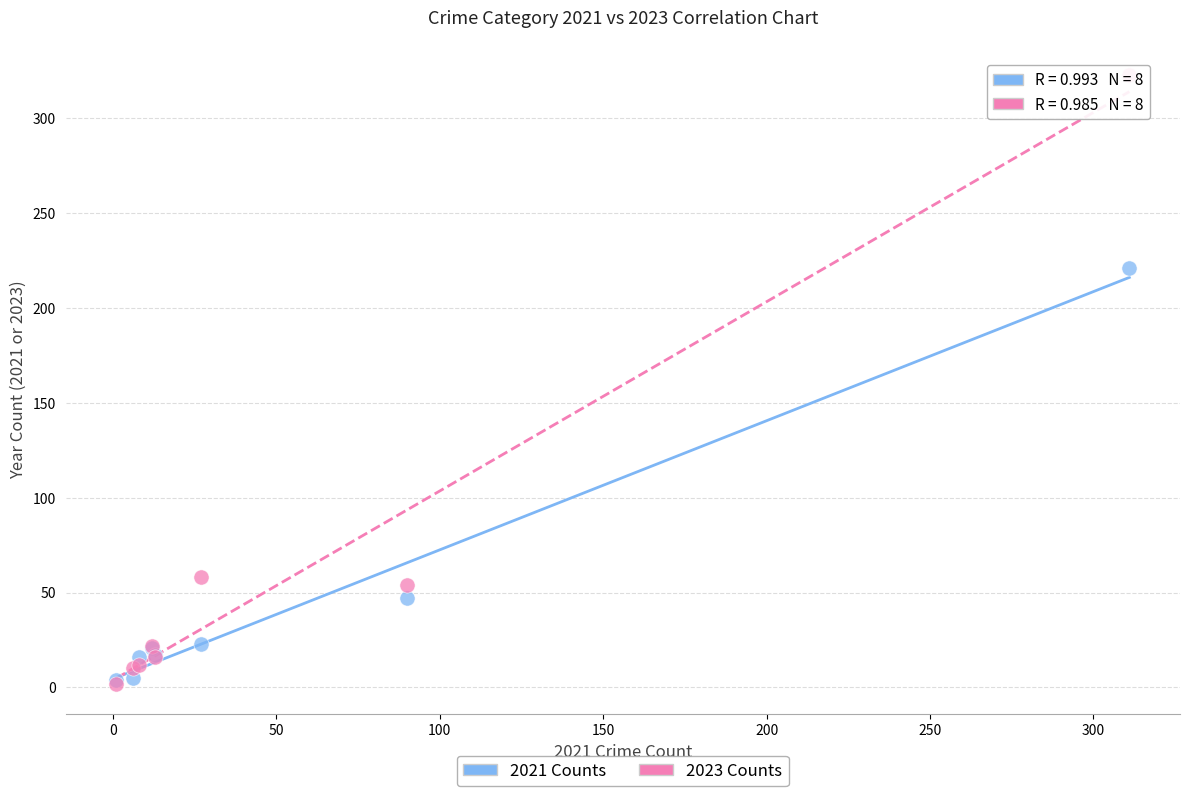

Across all series, what Y value is closest to 162?

221